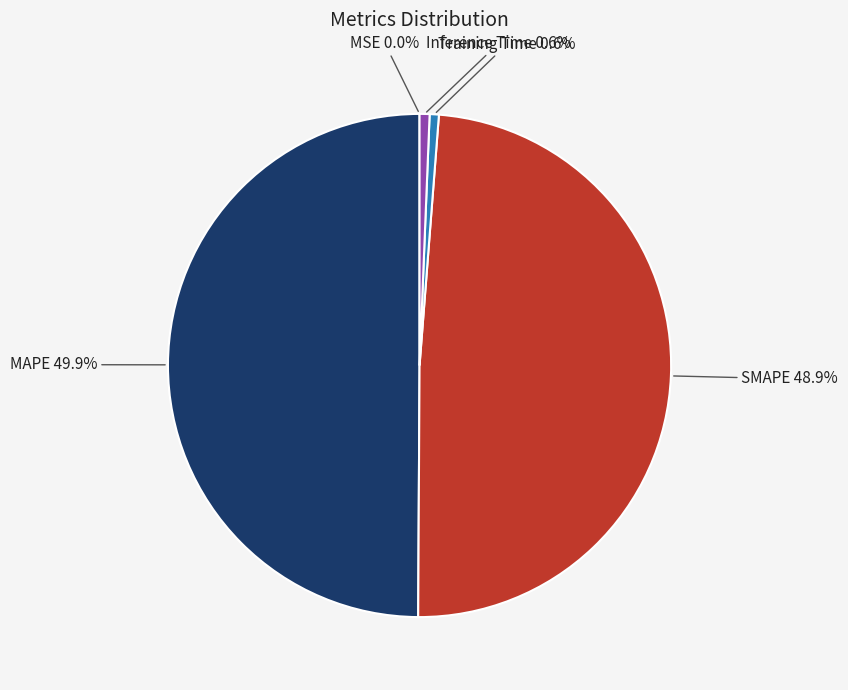

To the nearest percent, what is the average slice percentage?

20%